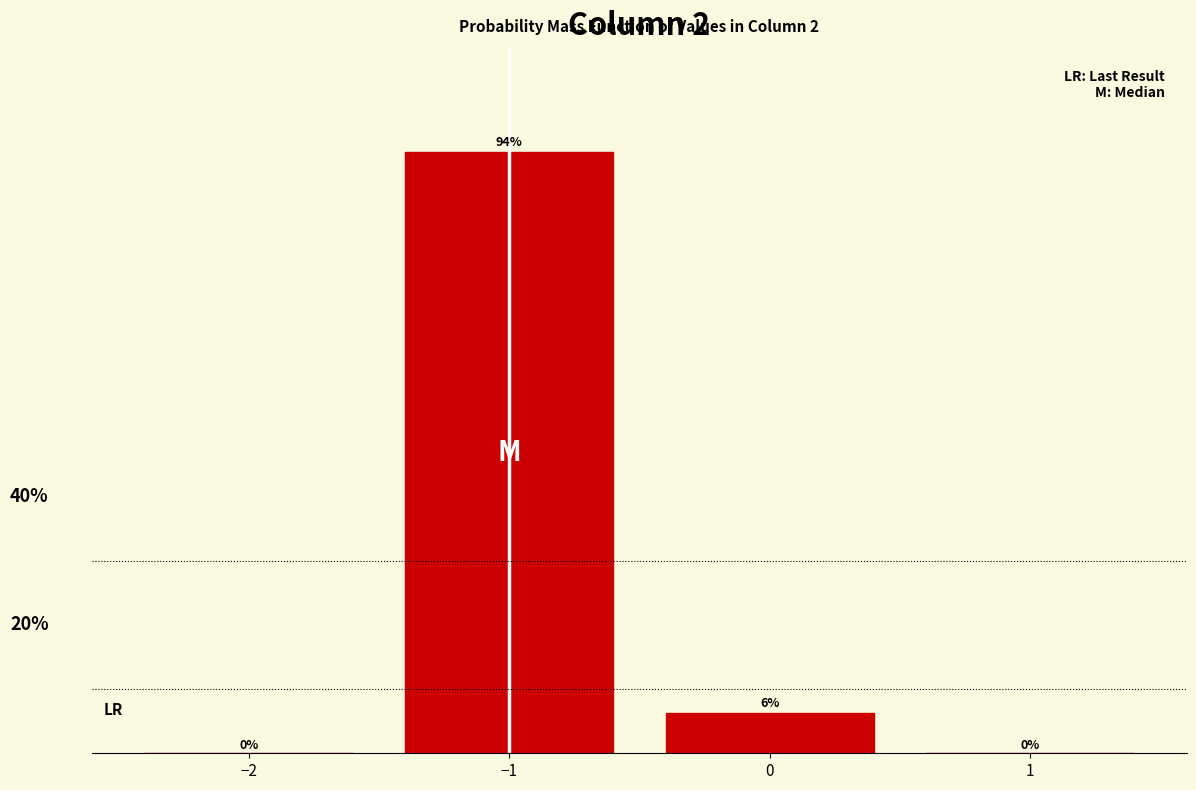

Between −1 and 0, which is larger?

−1